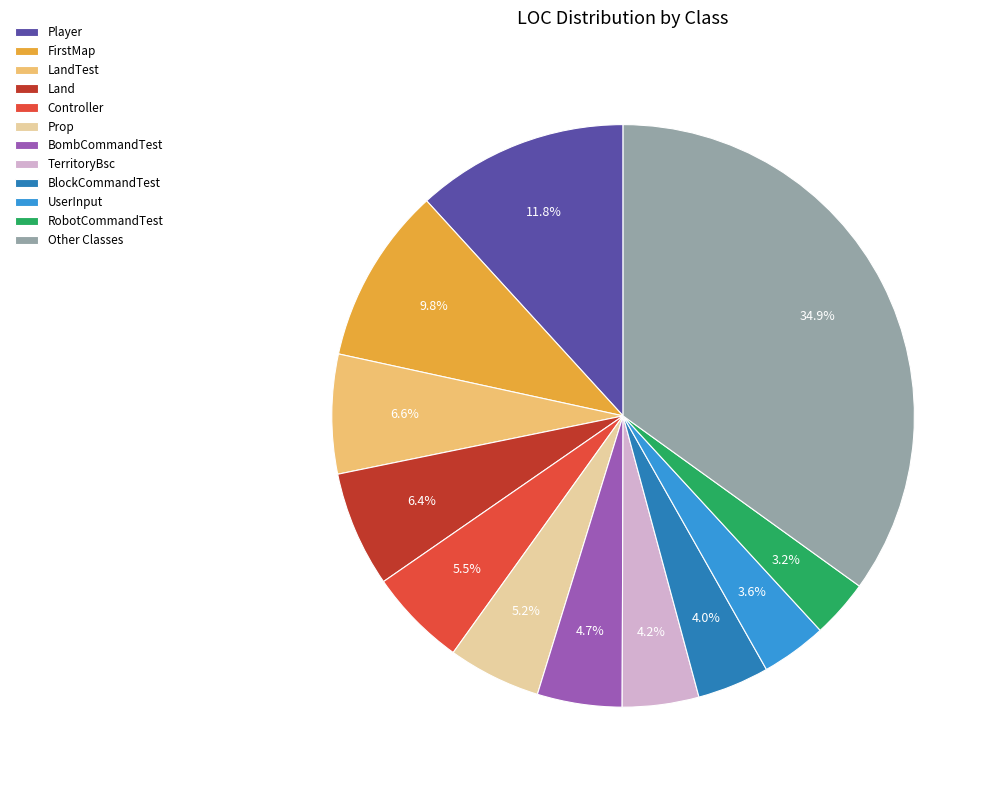

Between FirstMap and RobotCommandTest, which is larger?

FirstMap